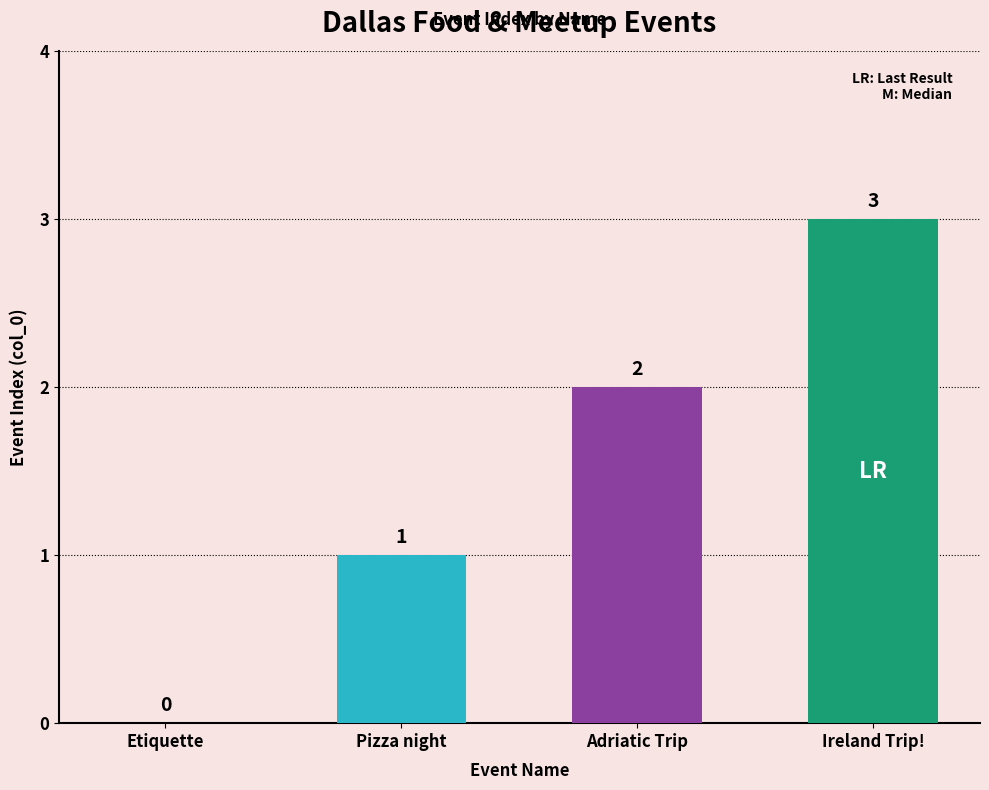

The value at Etiquette is 2. True or false?

False